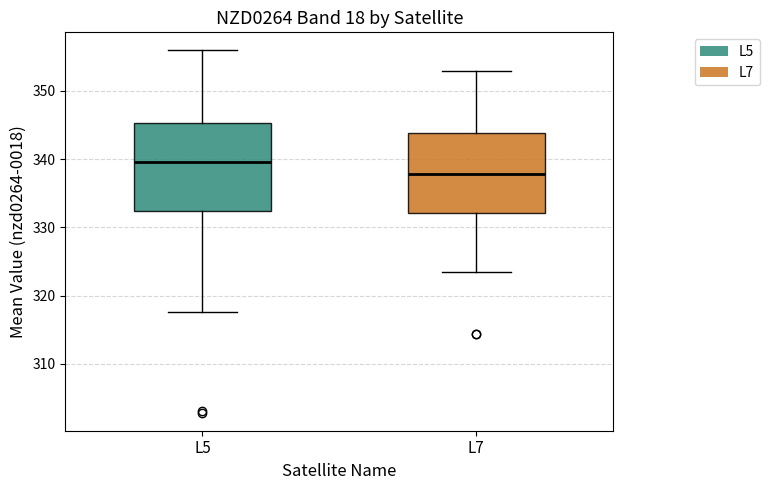

Where is the upper edge of the box for L7 on the y-axis? The values are not printed on the chart, so give them approximately, as read against the axis.

344